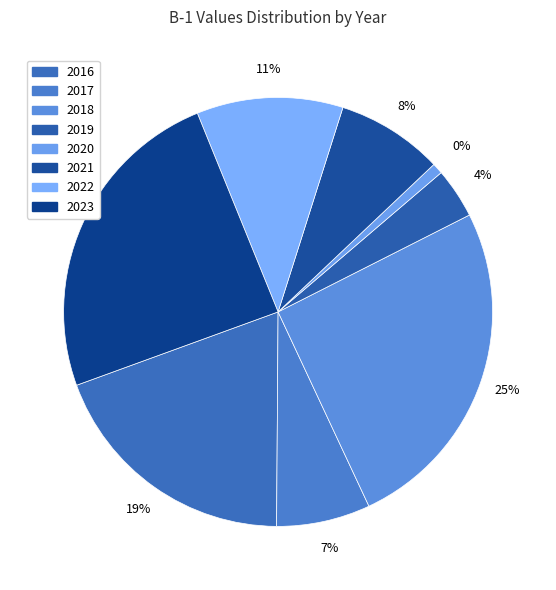

Which has a higher value, 2021 or 2018?

2018